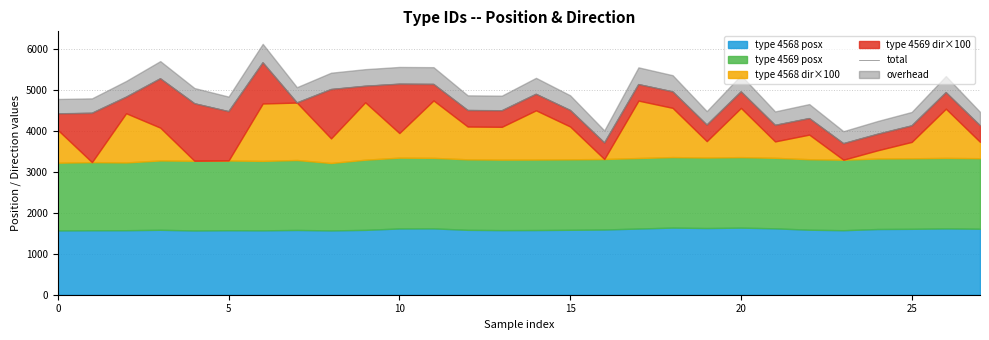

What is the smallest value displayed?

3692